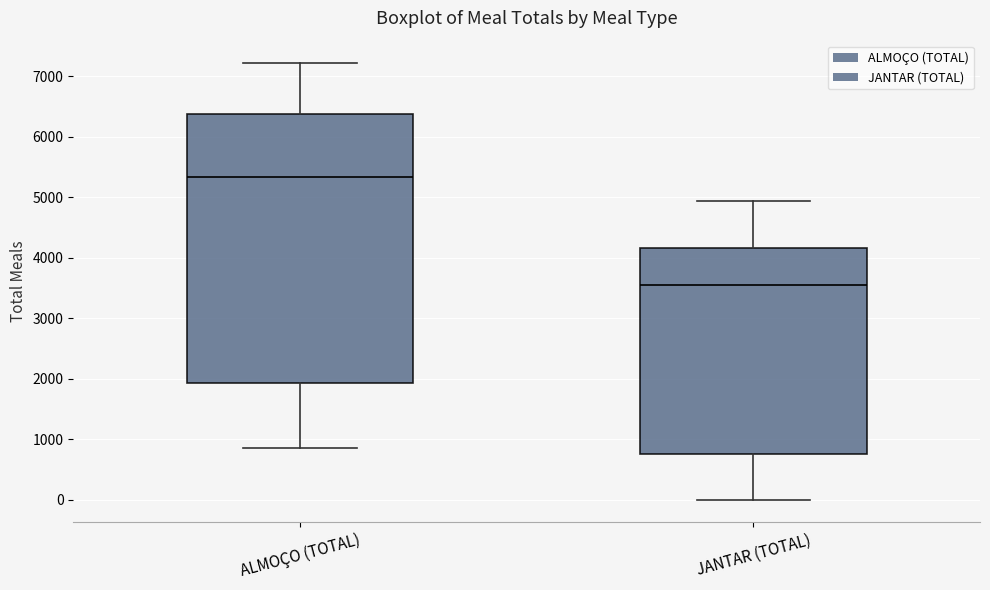

Reading left to right, read every box against the y-axis: the position of its median line, the range the box covers, and the ends of its whiskers. The values are not printed on the chart, so give them approximately, as read against the axis.

ALMOÇO (TOTAL): median 5300, box 1900 to 6400, whiskers 900 to 7200
JANTAR (TOTAL): median 3500, box 800 to 4200, whiskers 0 to 4900